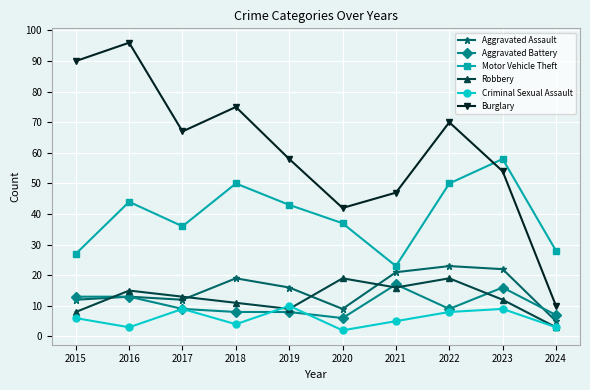

What is the total value across all series at 2020?

115